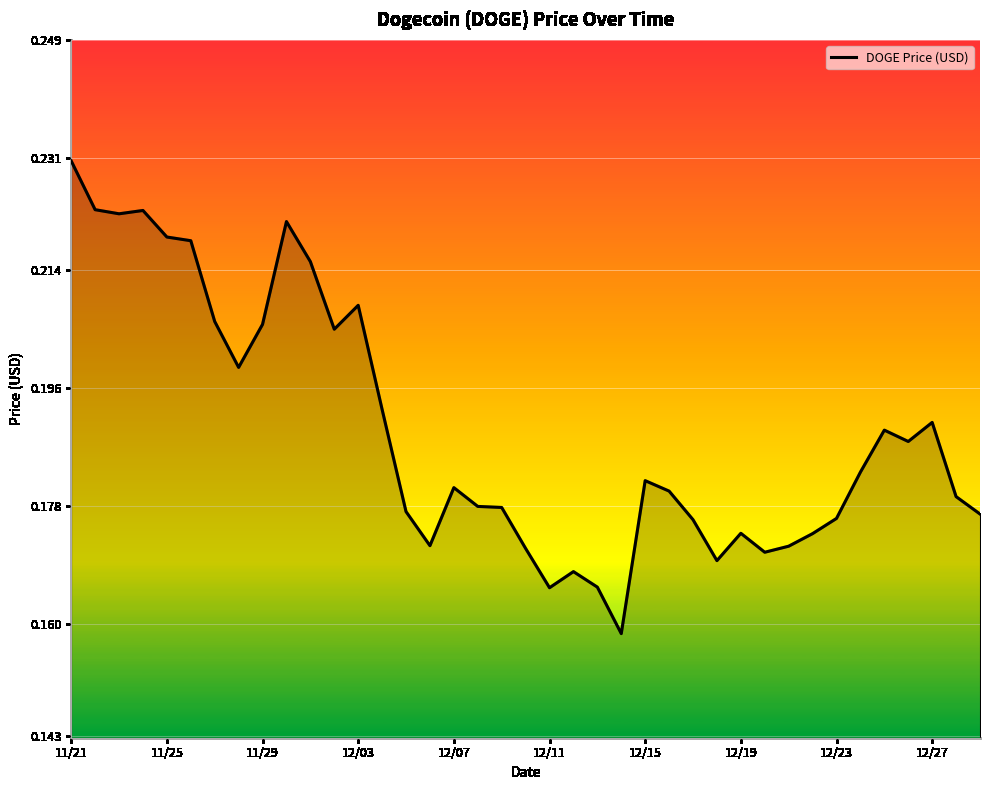

How many points are higher than both their immediate neighbors (excluding endpoints)?

9